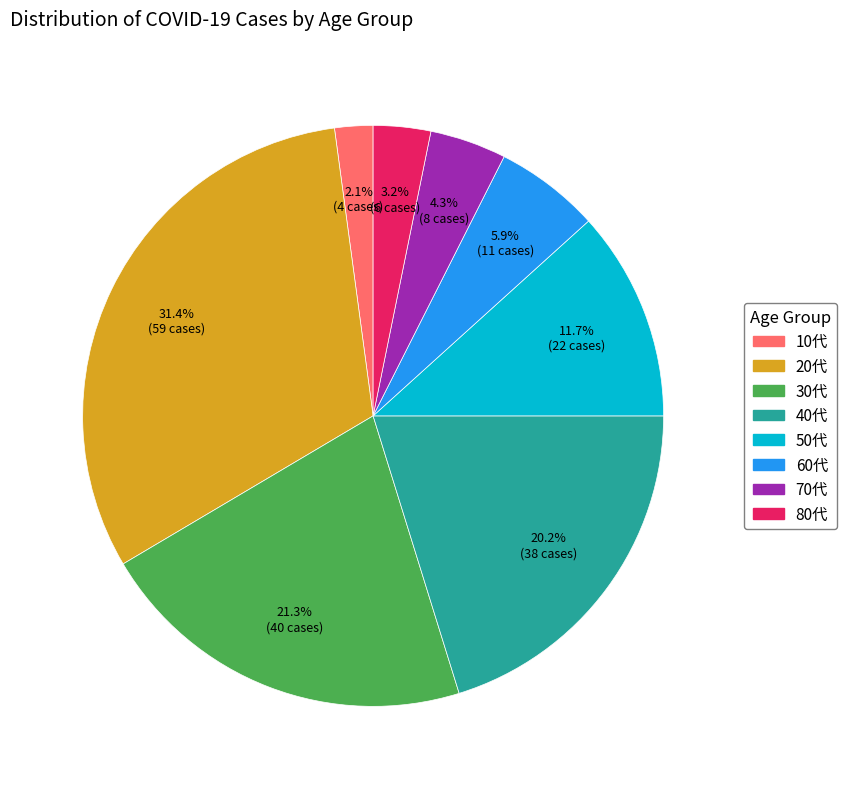

Which has a higher value, 60代 or 20代?

20代